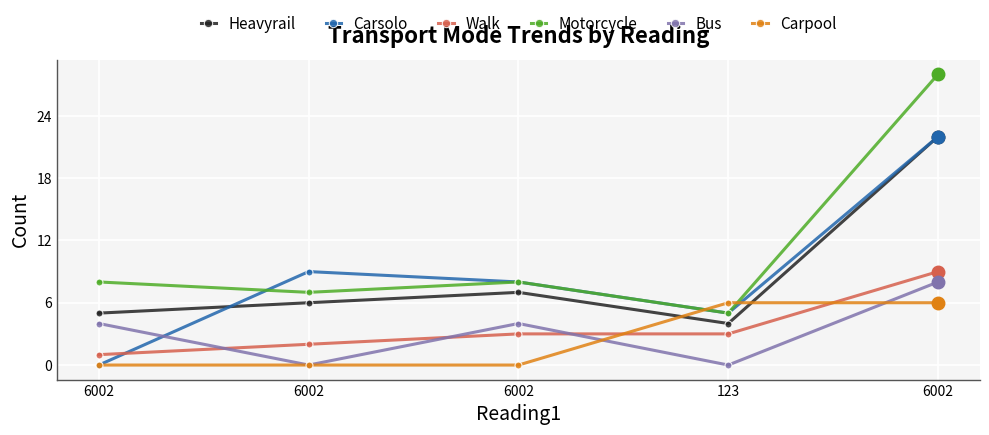

True or false: Carpool has a value of -4 at 6002.

False